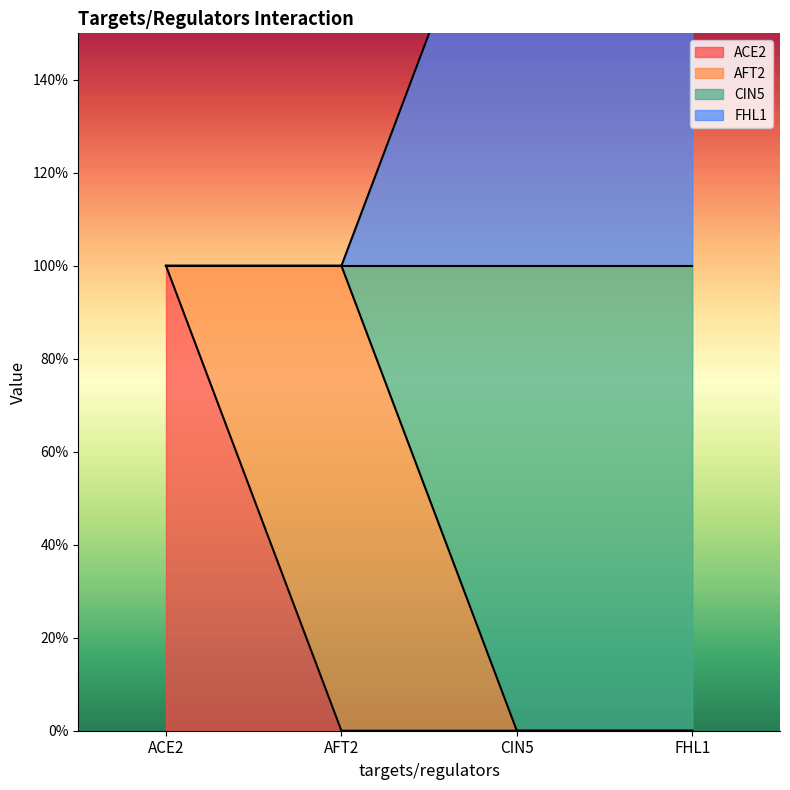

True or false: FHL1 has more than 2 points higher than both neighbors.

False